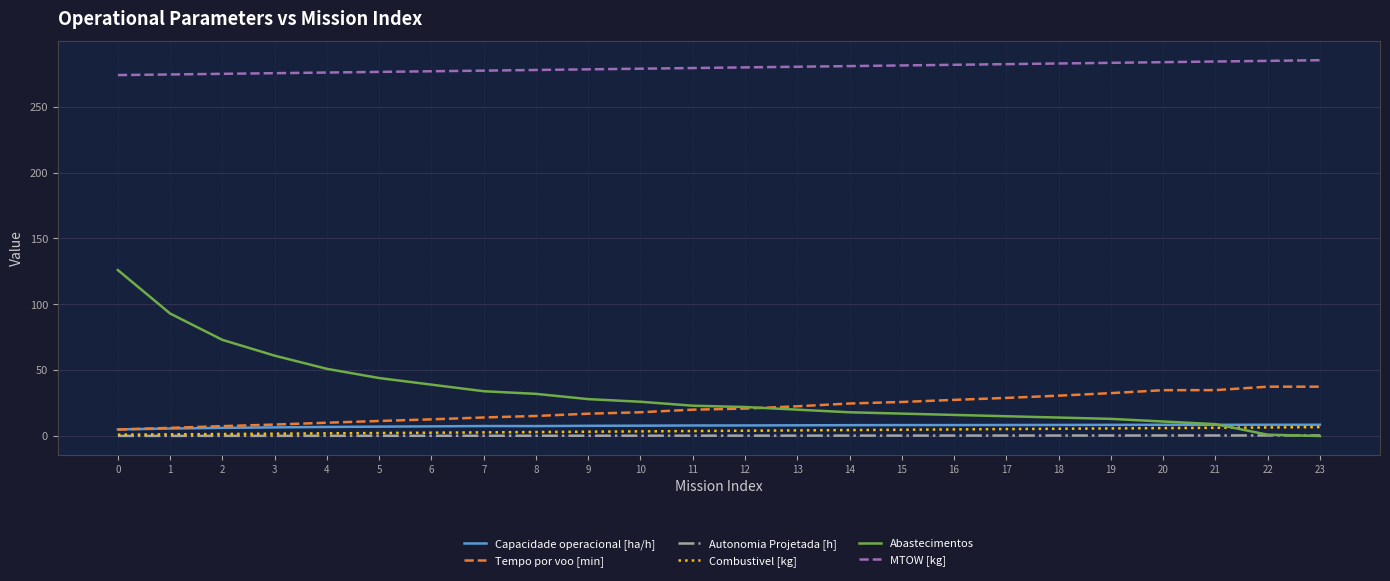

True or false: Tempo por voo [min] has a value of 47.5 at 18.

False